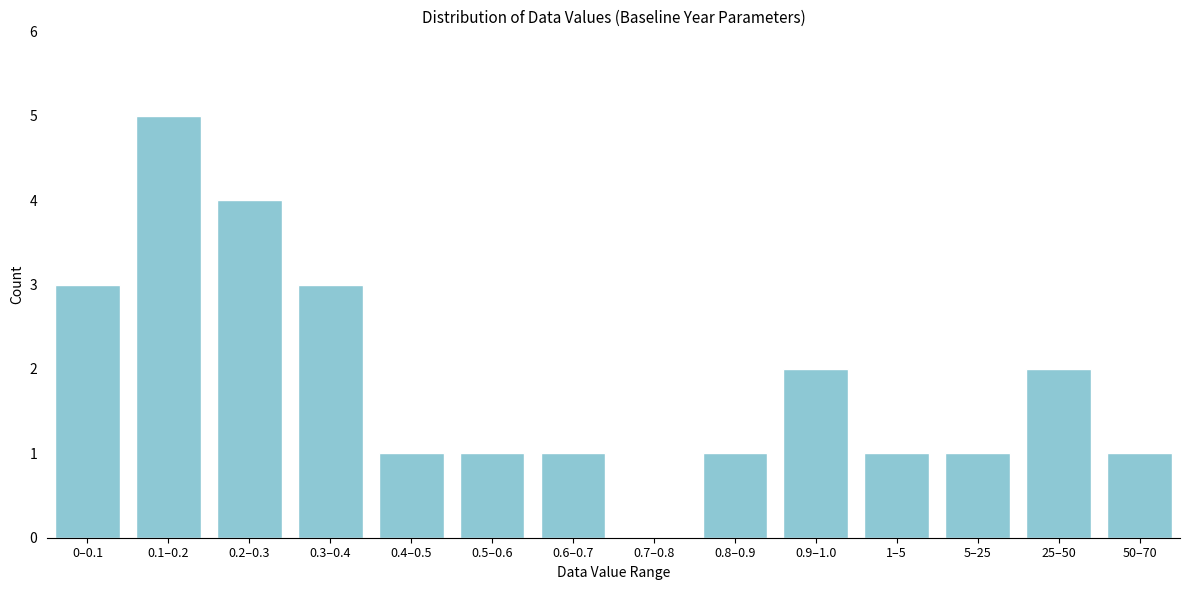

Reading left to right, list all the values displayed in this chart.

0–0.1=3	0.1–0.2=5	0.2–0.3=4	0.3–0.4=3	0.4–0.5=1	0.5–0.6=1	0.6–0.7=1	0.7–0.8=0	0.8–0.9=1	0.9–1.0=2	1–5=1	5–25=1	25–50=2	50–70=1